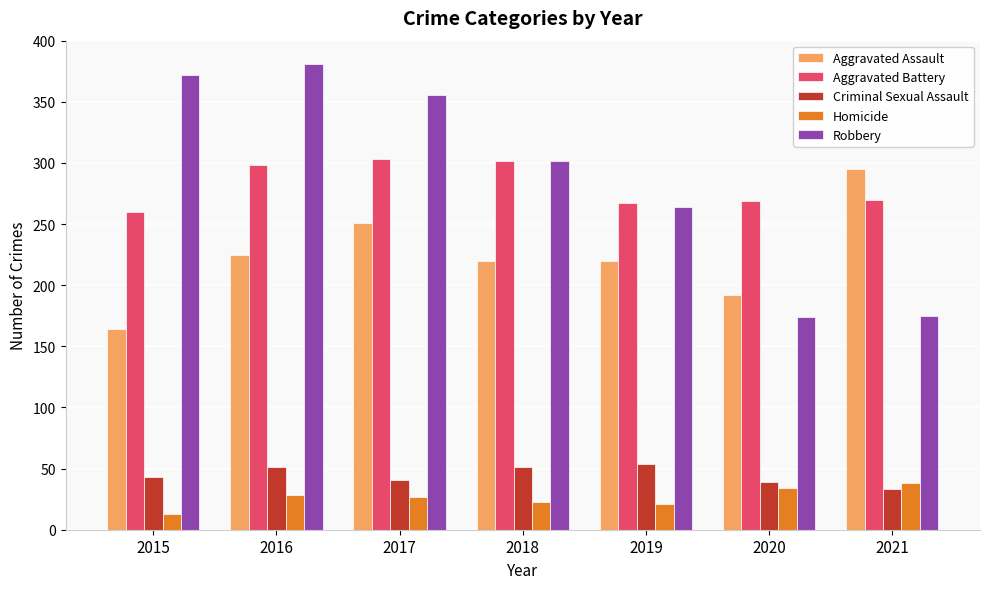

Is the value of Homicide at 2015 greater than the value of Criminal Sexual Assault at 2019?

No